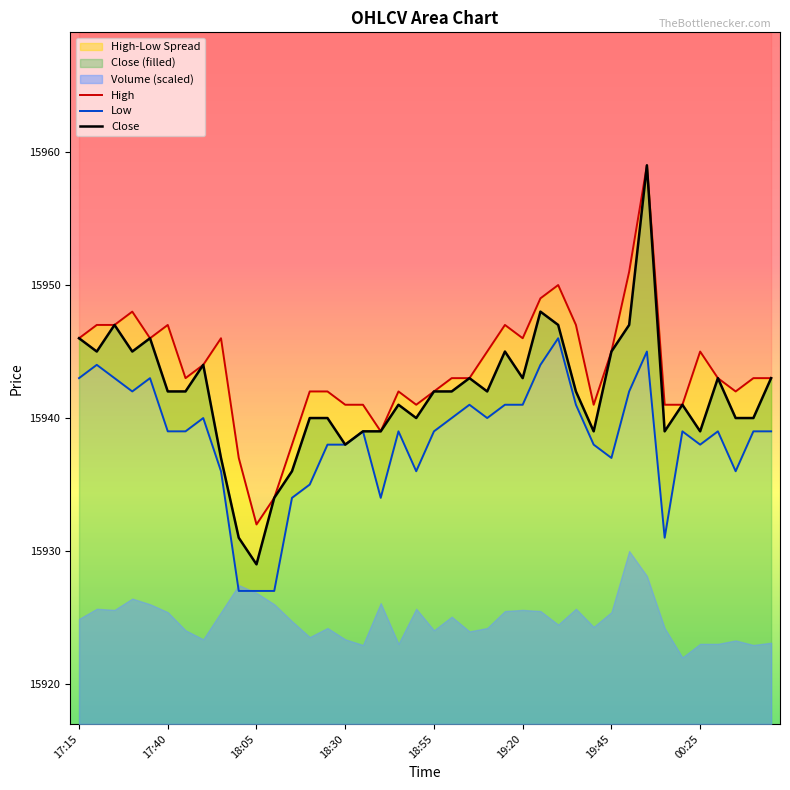

Read the High value at 11.

15934